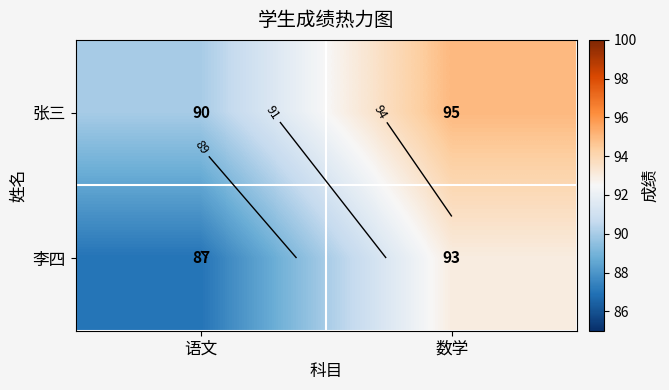

At how many categories does at least one series exceed 91?

1